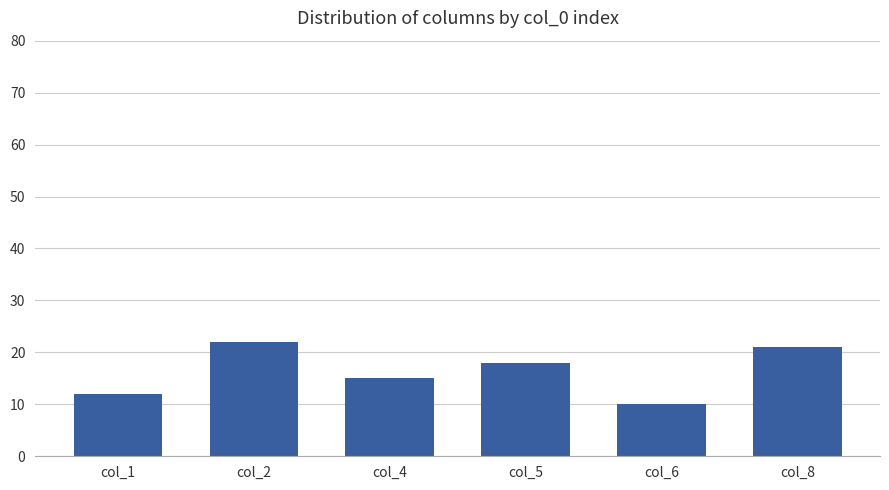

What is the value of the 3rd bar from the left?

15